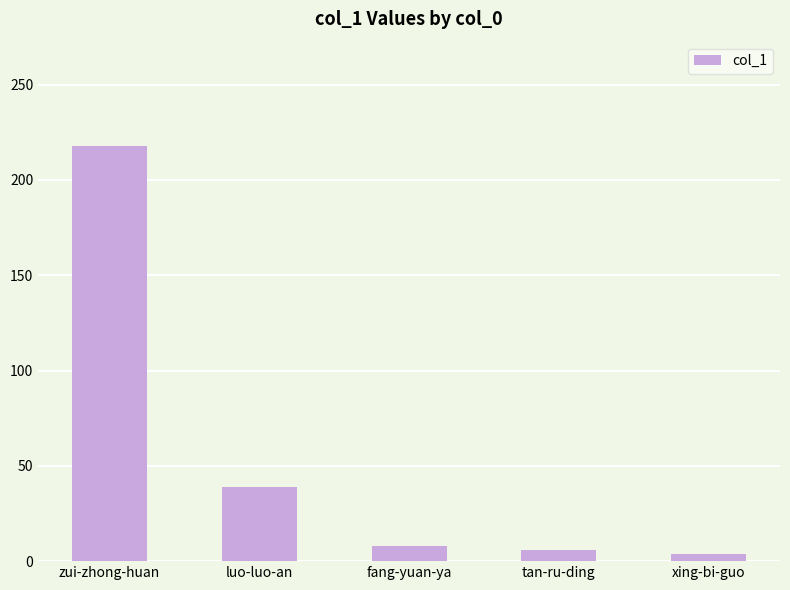

How many values are below 8?

2